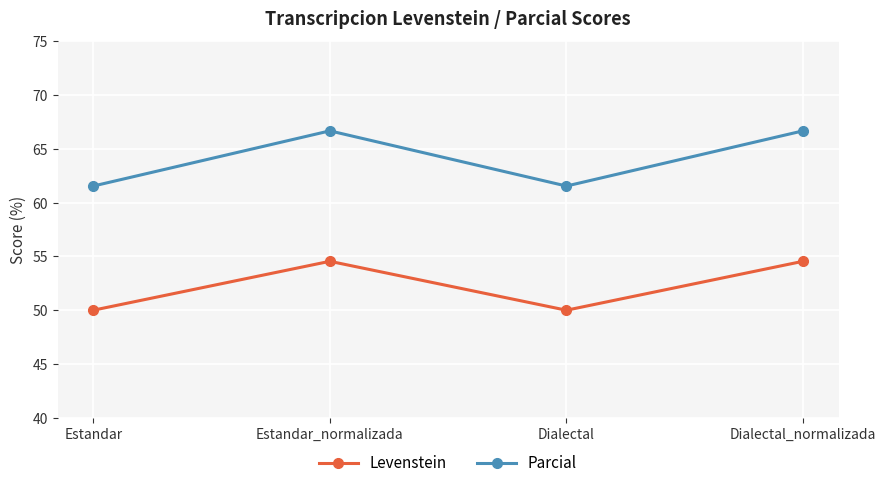

What is the label of the 4th point from the left?

Dialectal_normalizada